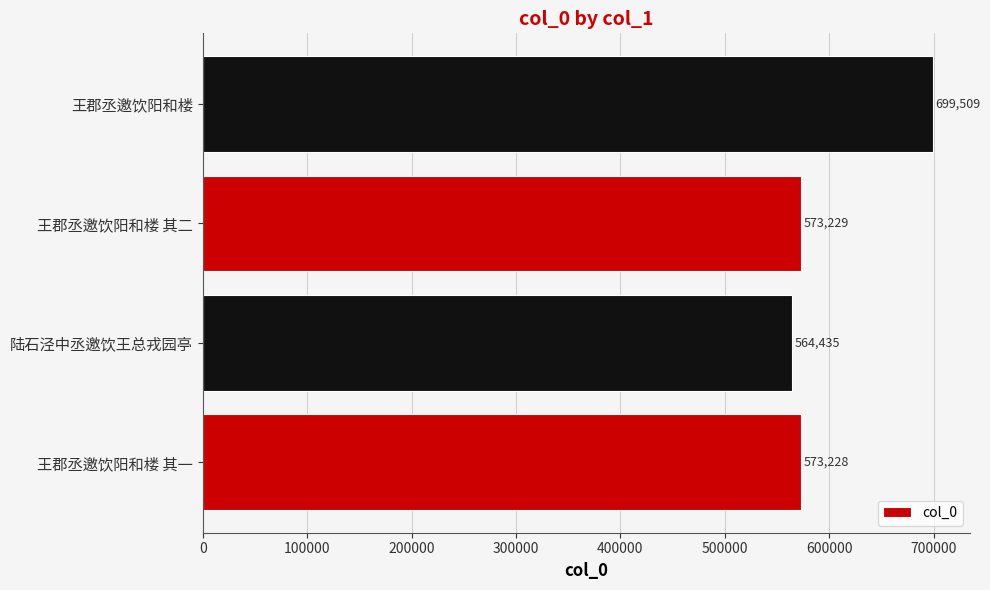

True or false: the data shows 1007130 at 王郡丞邀饮阳和楼 其一.

False